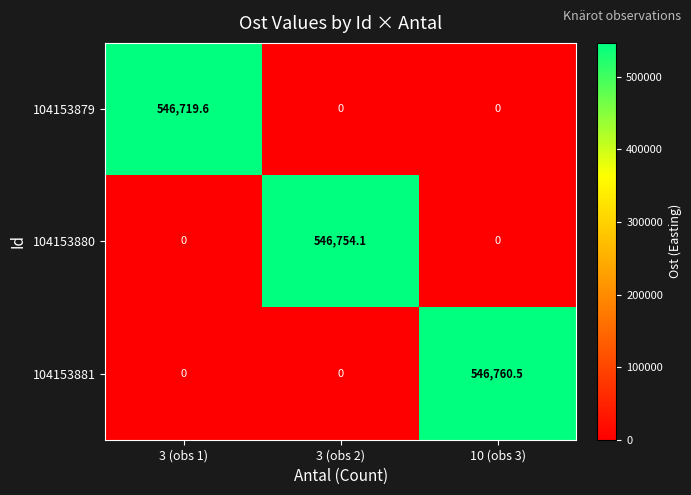

The 104153881 series shows 0.0 at 3 (obs 1). True or false?

True